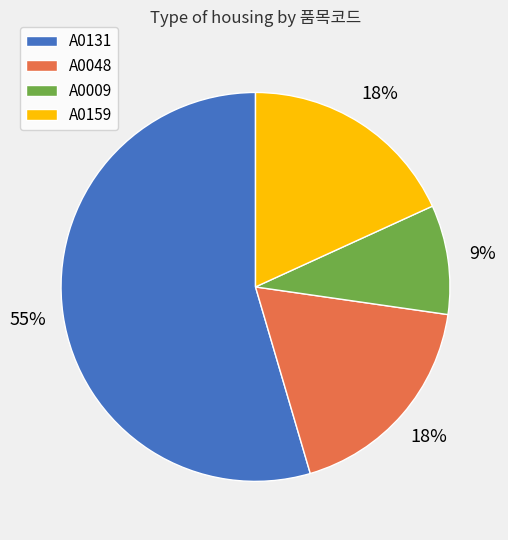

To the nearest percent, what is the average slice percentage?

25%